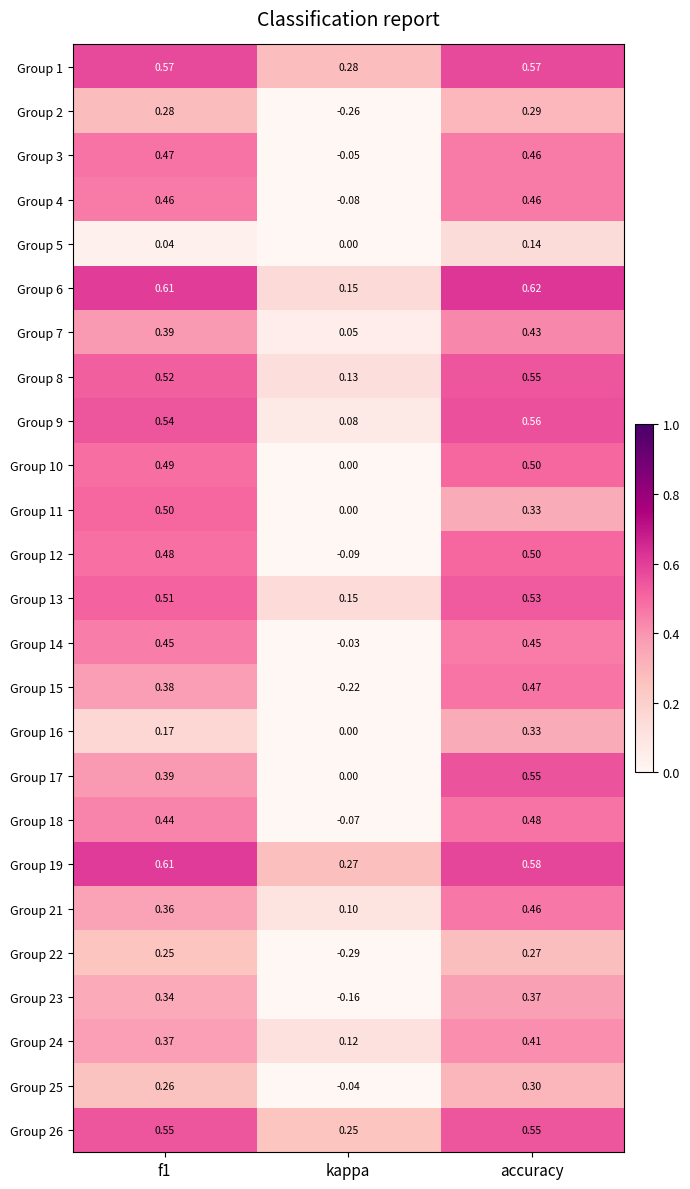

At which category is the sum across all series the highest?

accuracy